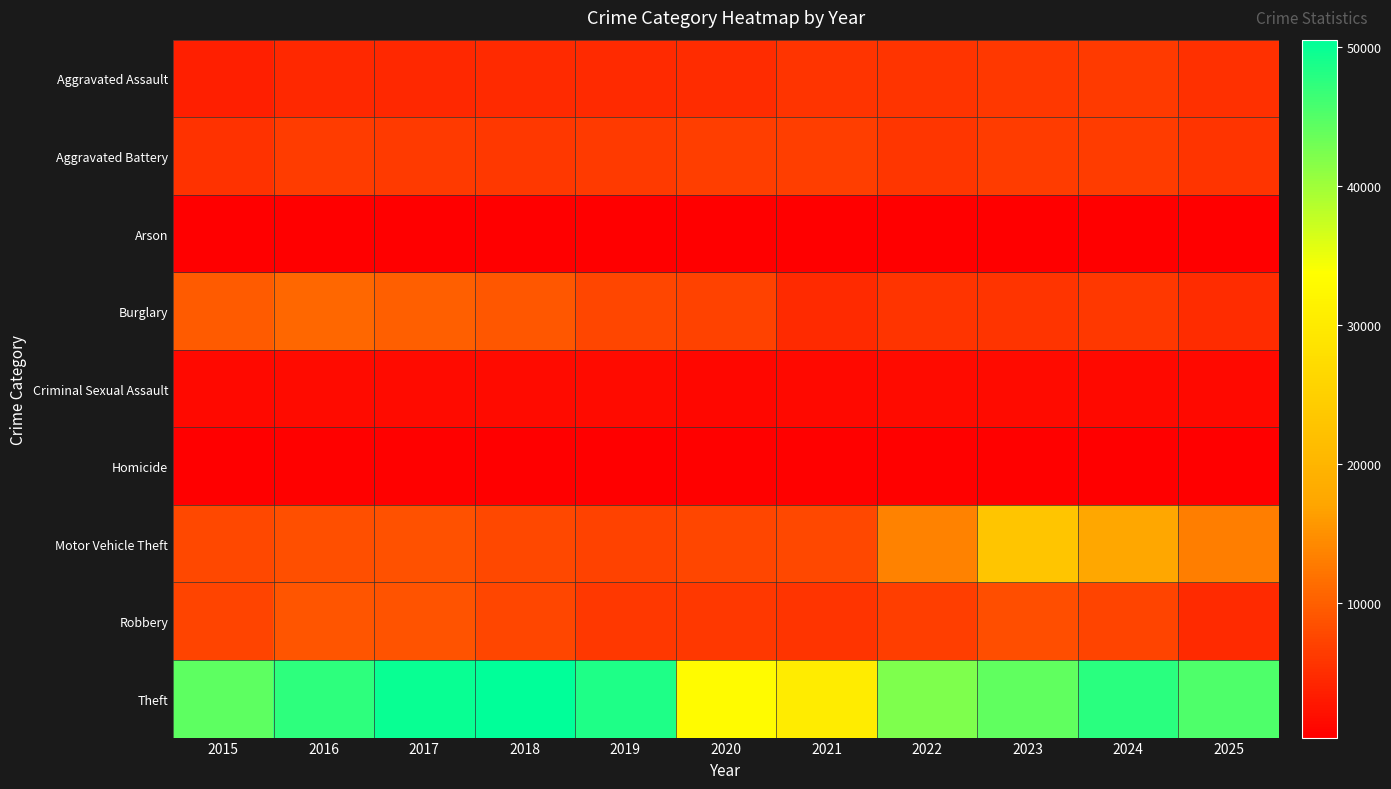

What is the spread (max minus min) of values at 2021?

29890